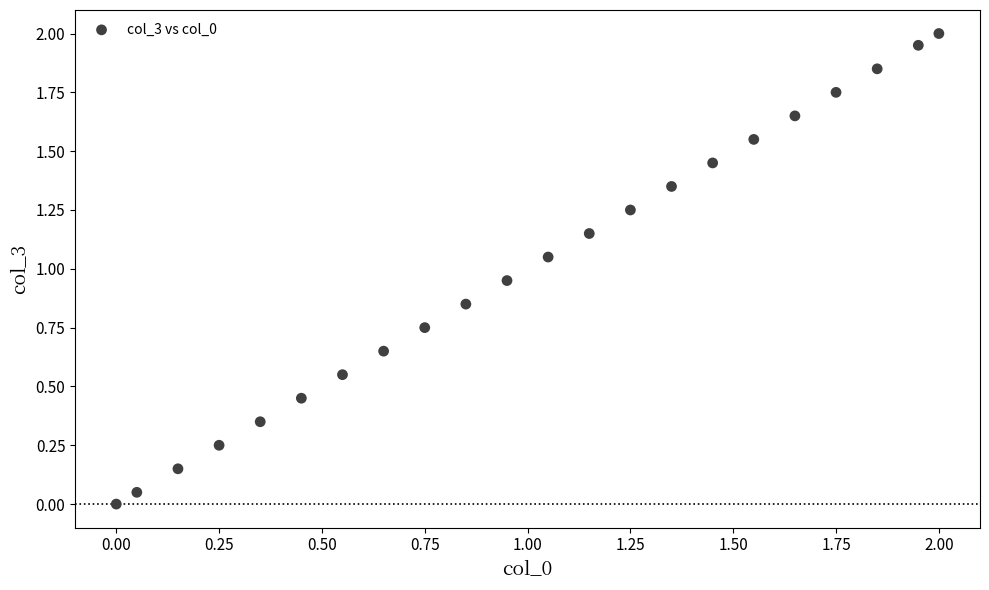

What is the range of X values (max minus min)?

2.0